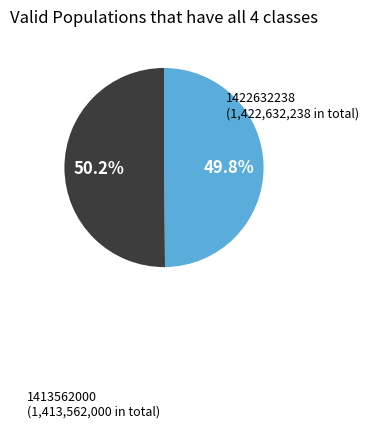

Does any single category account for the majority?

Yes